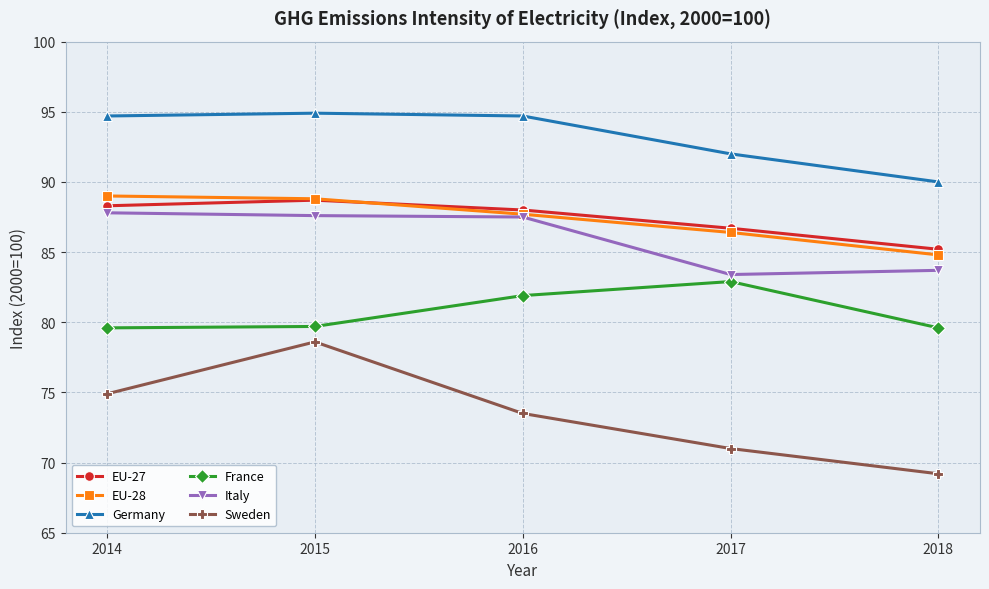

Rank the categories by Sweden value from lowest to highest.

2018, 2017, 2016, 2014, 2015